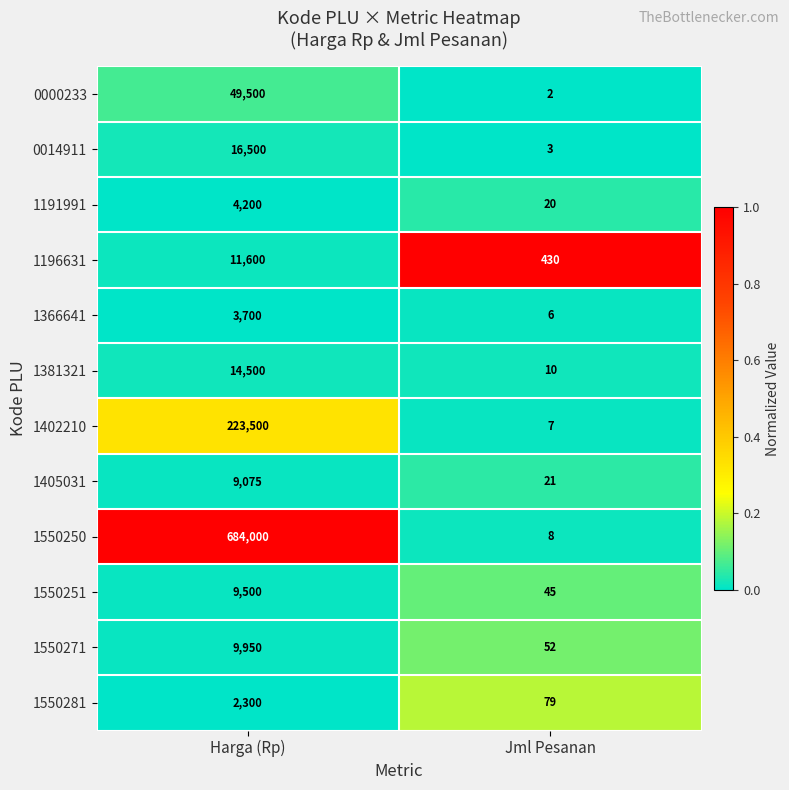

Count the number of data series in this chart.

12